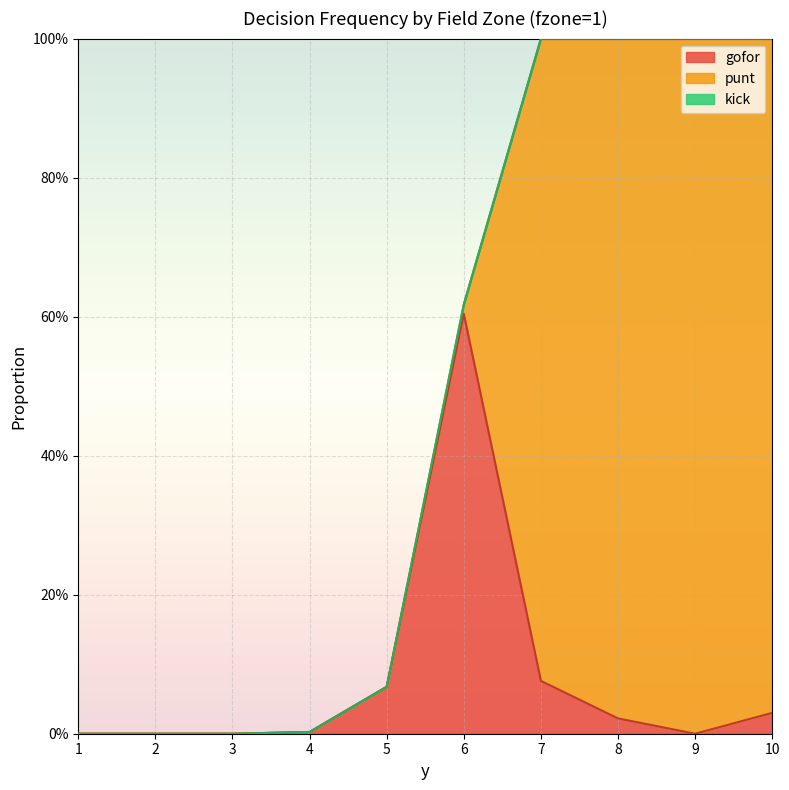

Is it true that gofor equals 0.0 at 10?

False